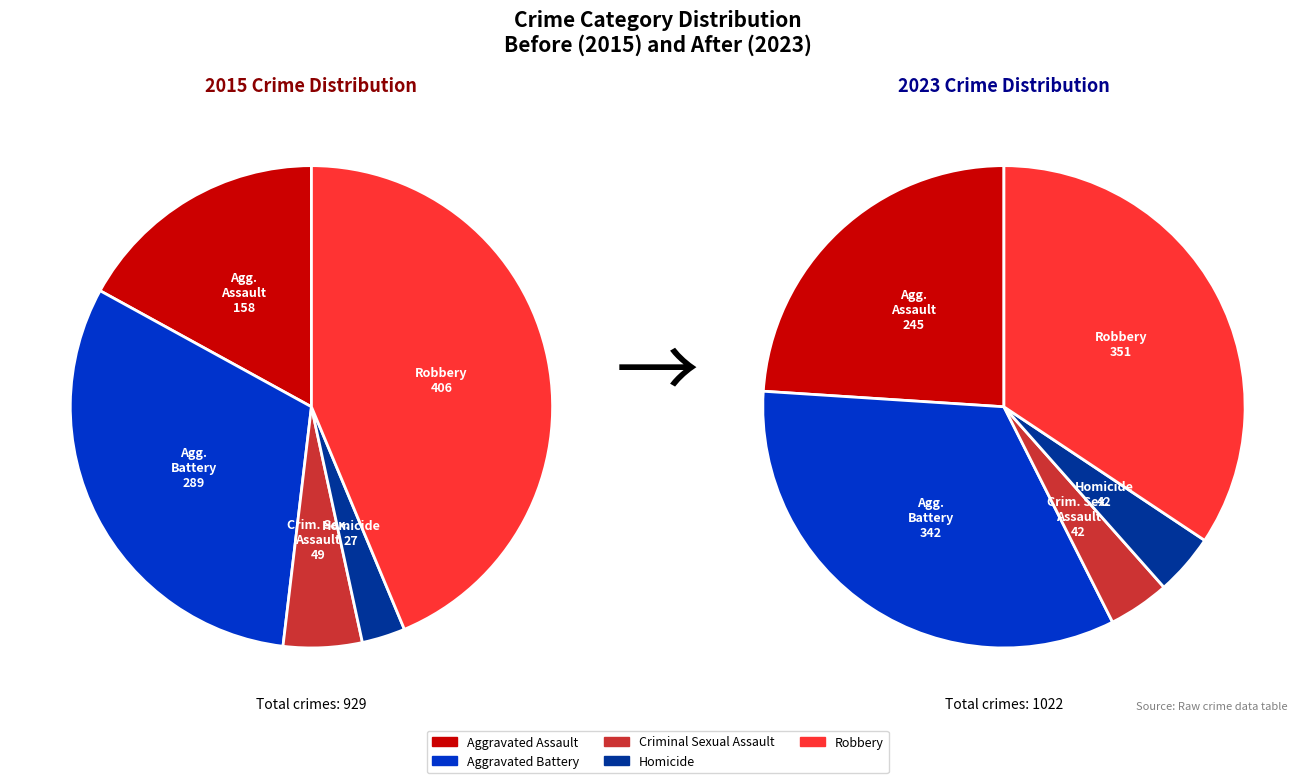

How many segments does this pie chart have?

5